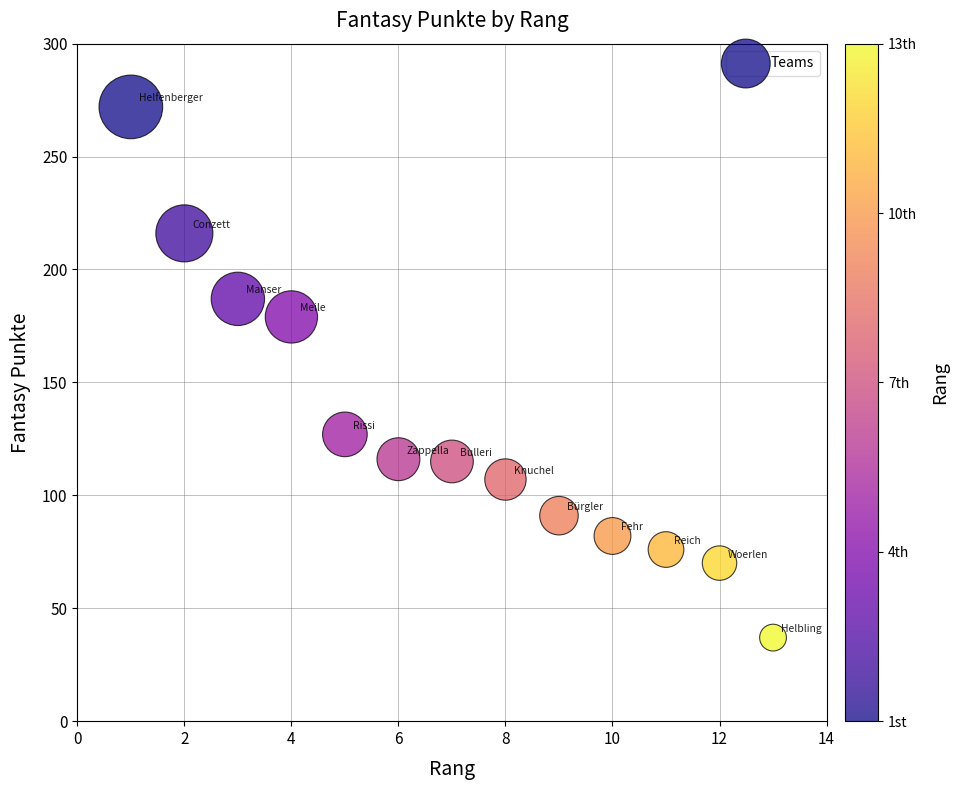

What is the range of Y values (max minus min)?

235